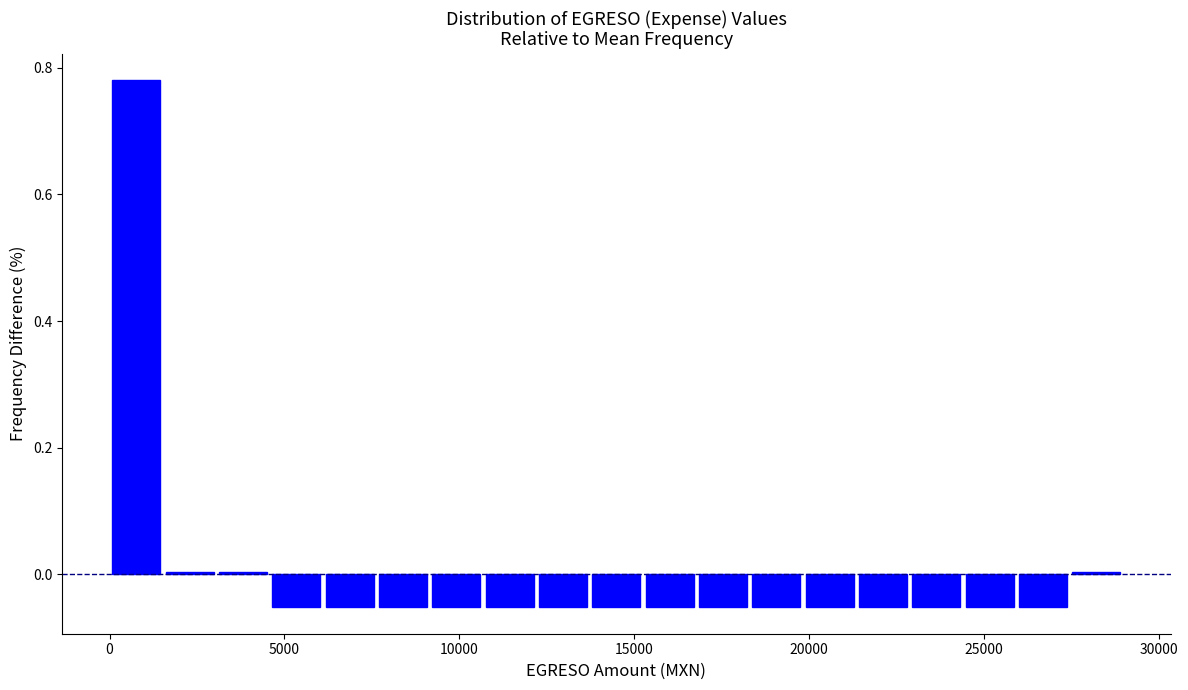

Around what value on the x-axis is the tallest bar? Give the approximate position of its centre, as read against the axis.

1000